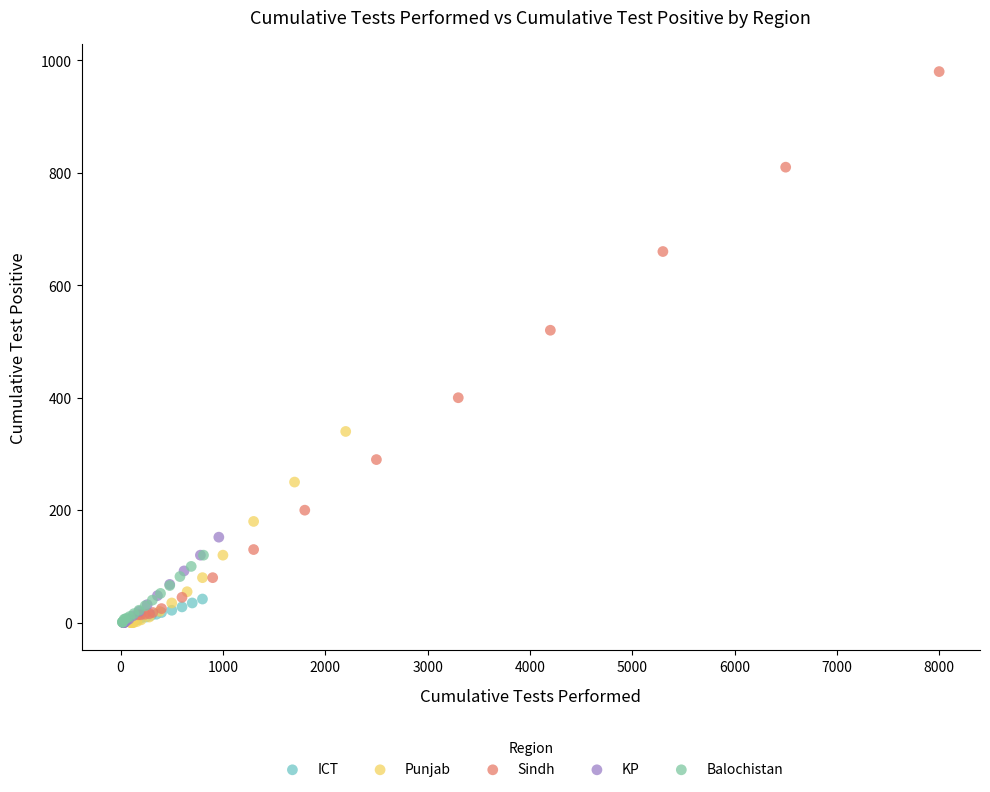

Which series reaches the maximum Y coordinate?

Sindh